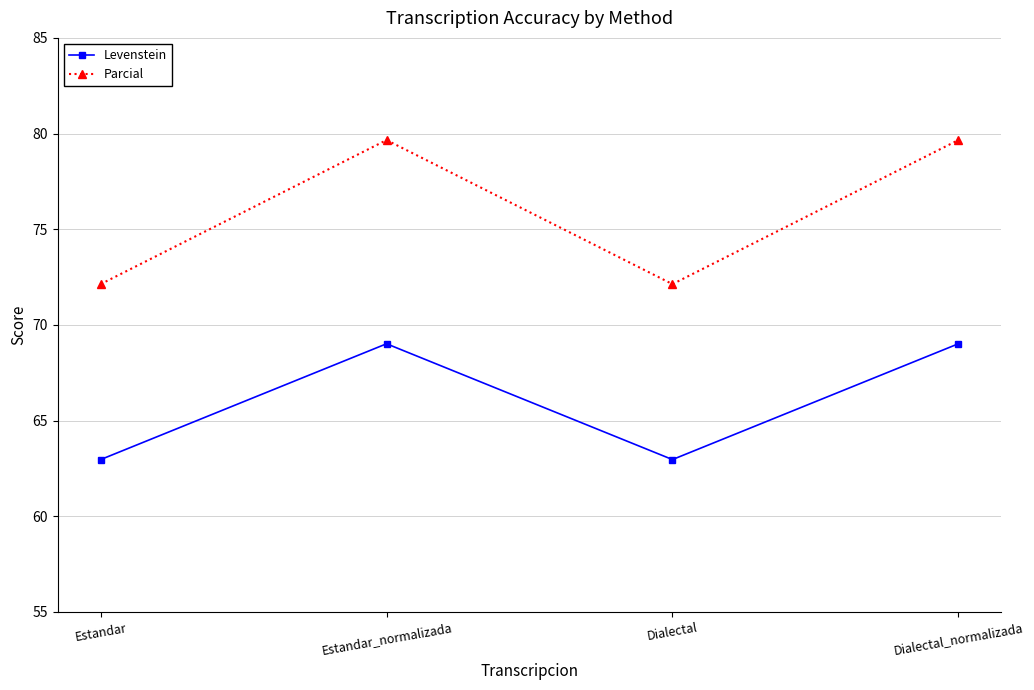

Rank the series by their maximum value, from highest to lowest.

Parcial, Levenstein